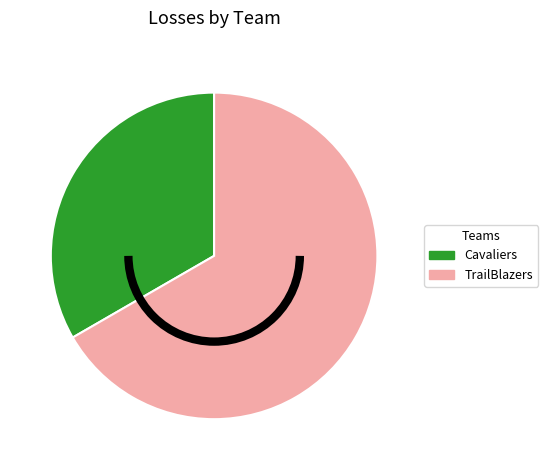

Approximately how many times larger is the value at TrailBlazers compared to Cavaliers?

2.0